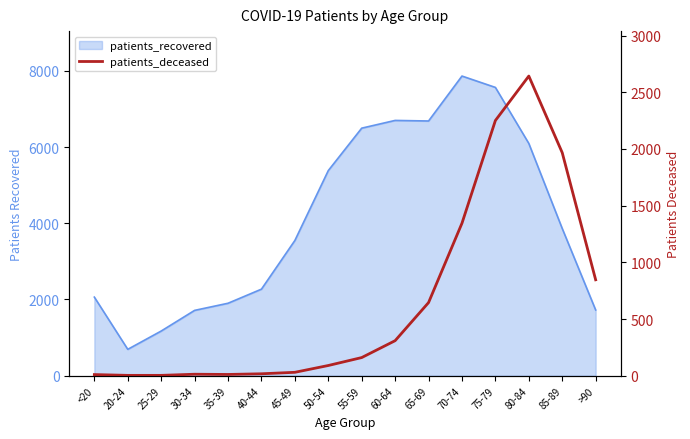

The chart shows a value of 2251 at 75-79. True or false?

True